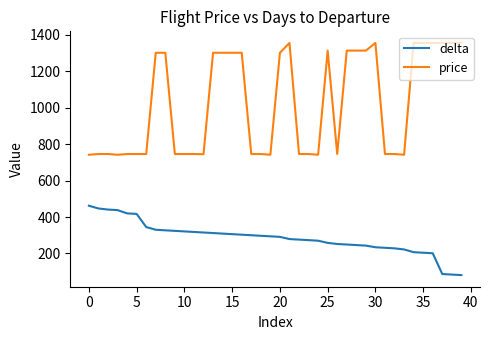

Which series has the widest spread of values?

price